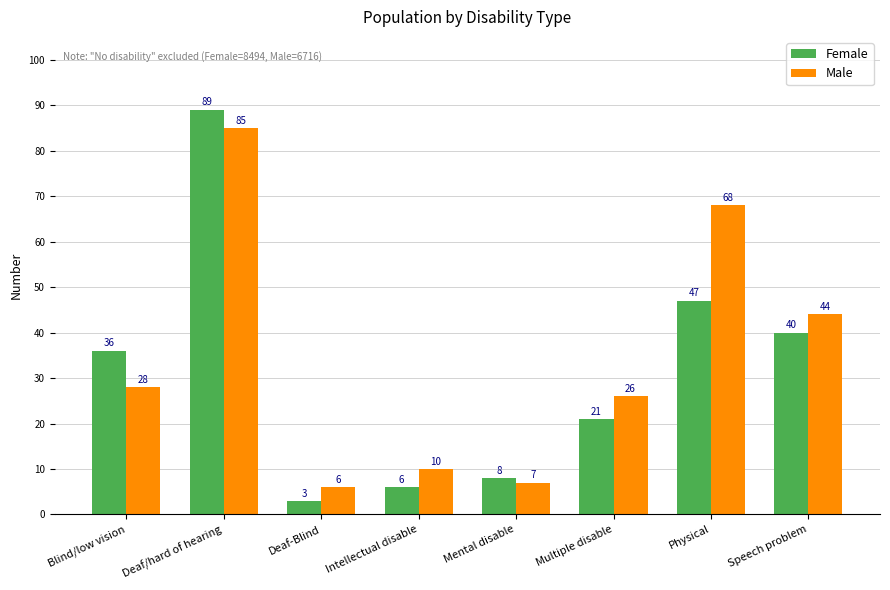

What is the sum of all Female values?

250